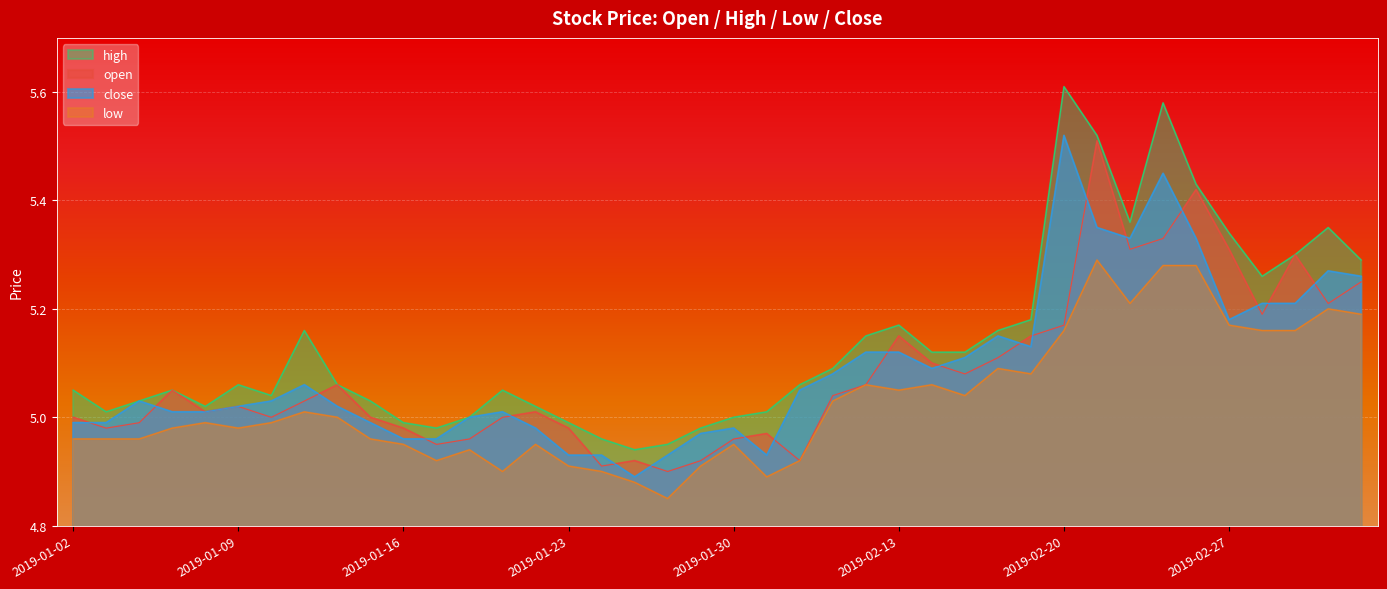

The value of low at 2019-02-21 is 5.3. True or false?

True